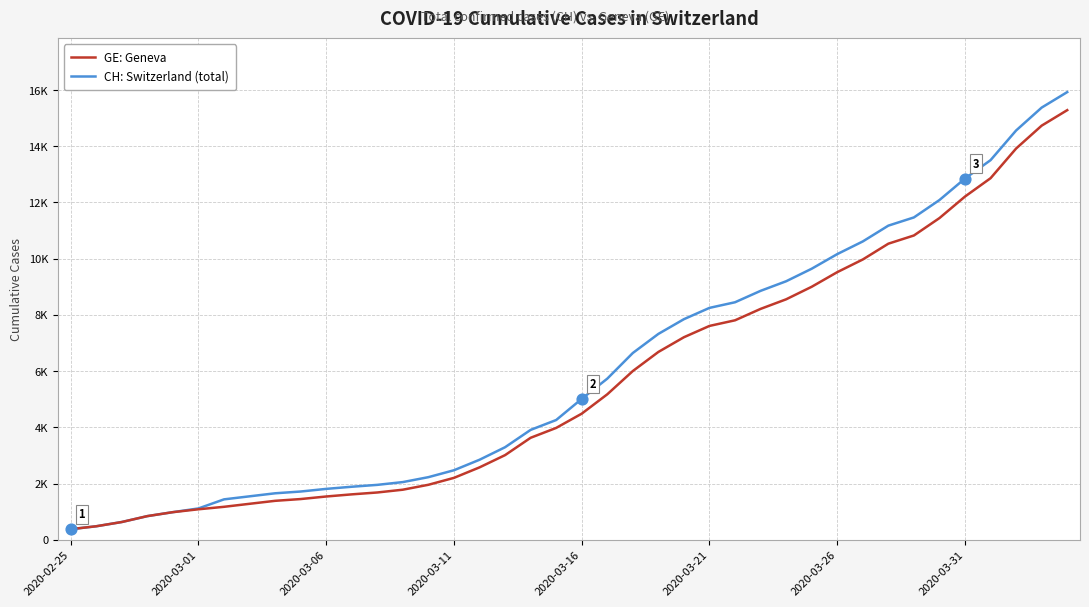

Which series has the largest total across all categories?

CH: Switzerland (total)